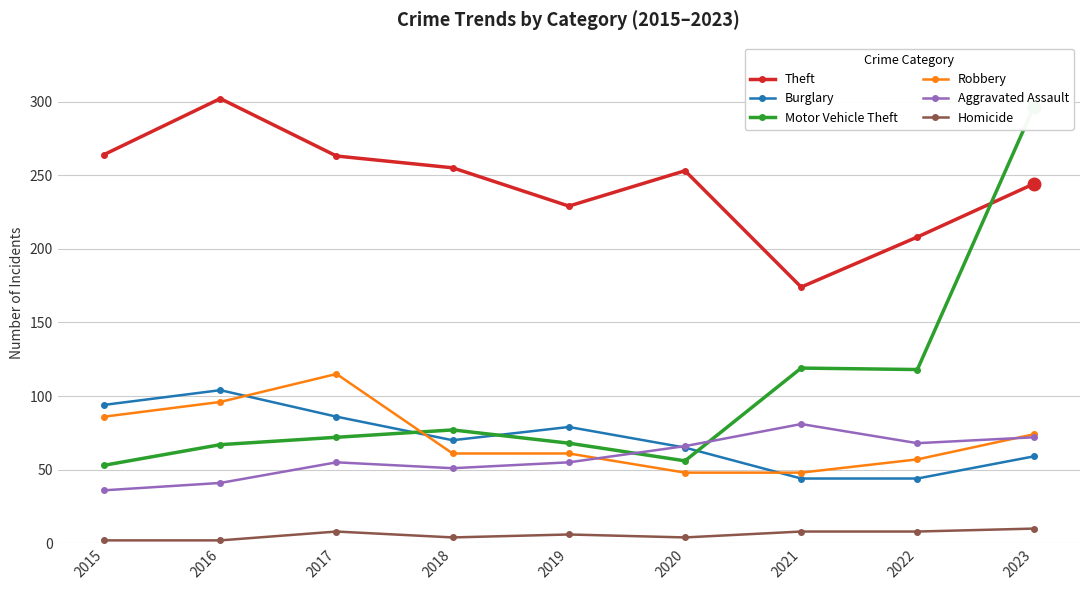

At which category is the sum across all series the highest?

2023